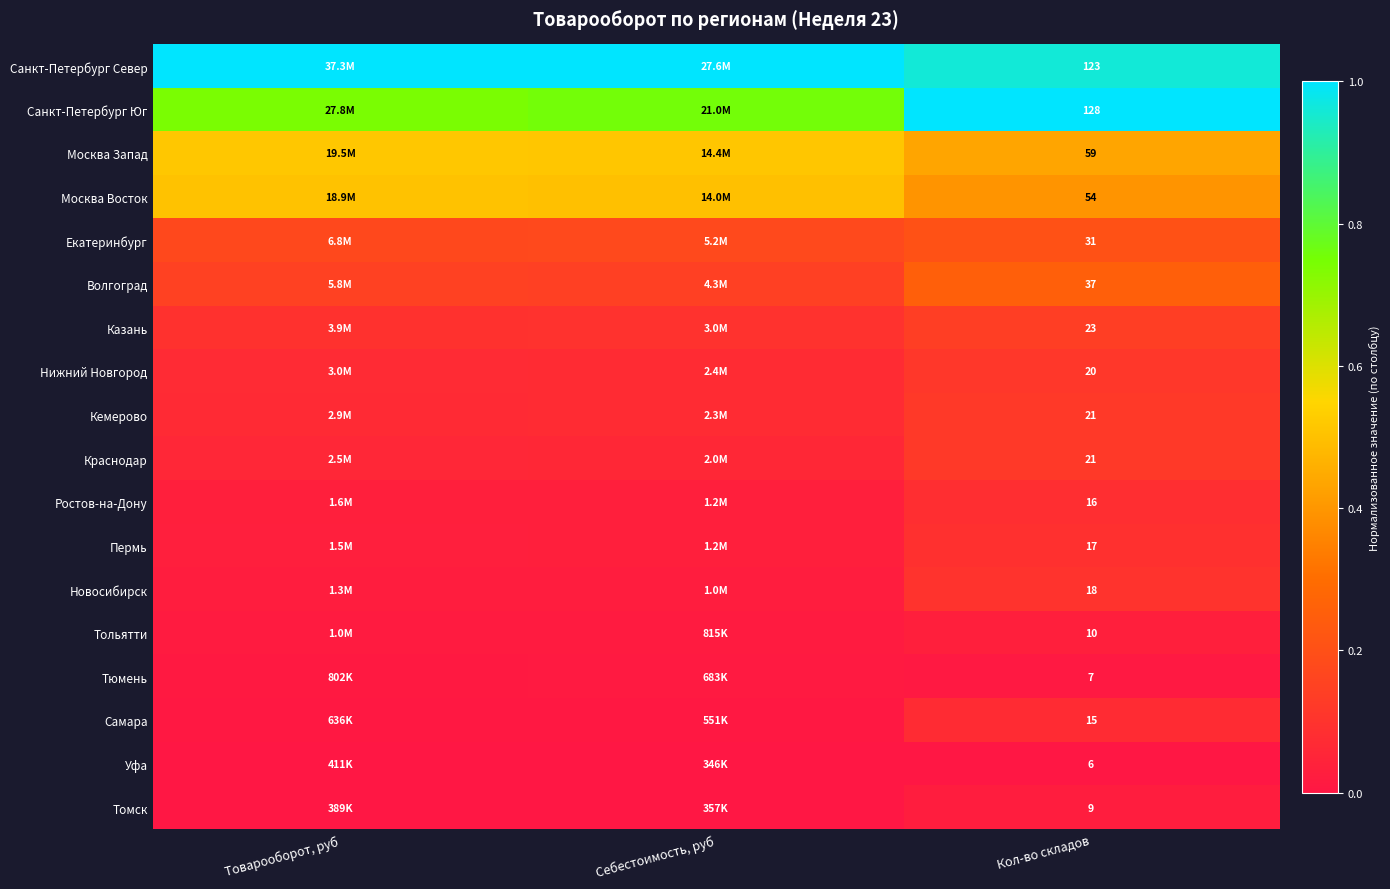

Is it true that Екатеринбург equals 0.2 at Кол-во складов?

True